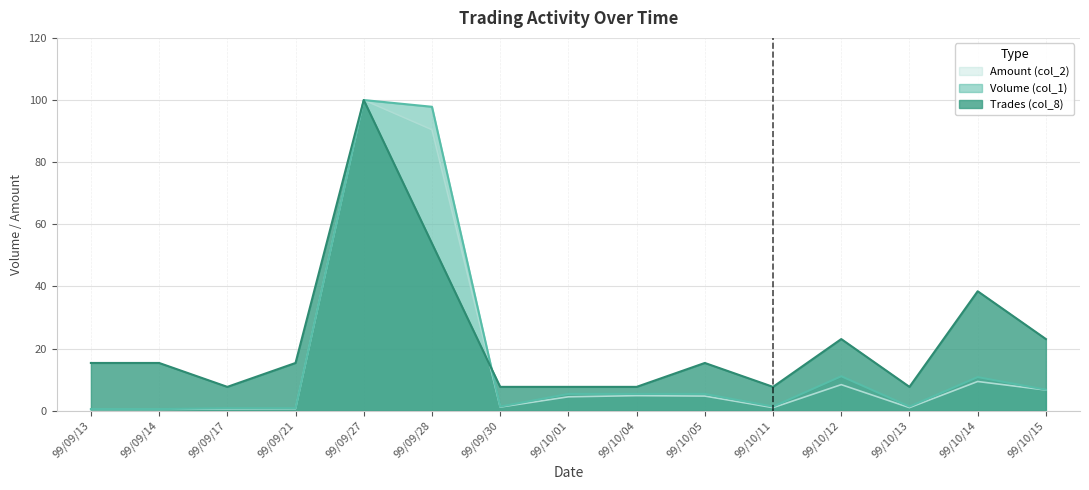

Where is Amount (col_2) nearest to the value 50?

99/09/28